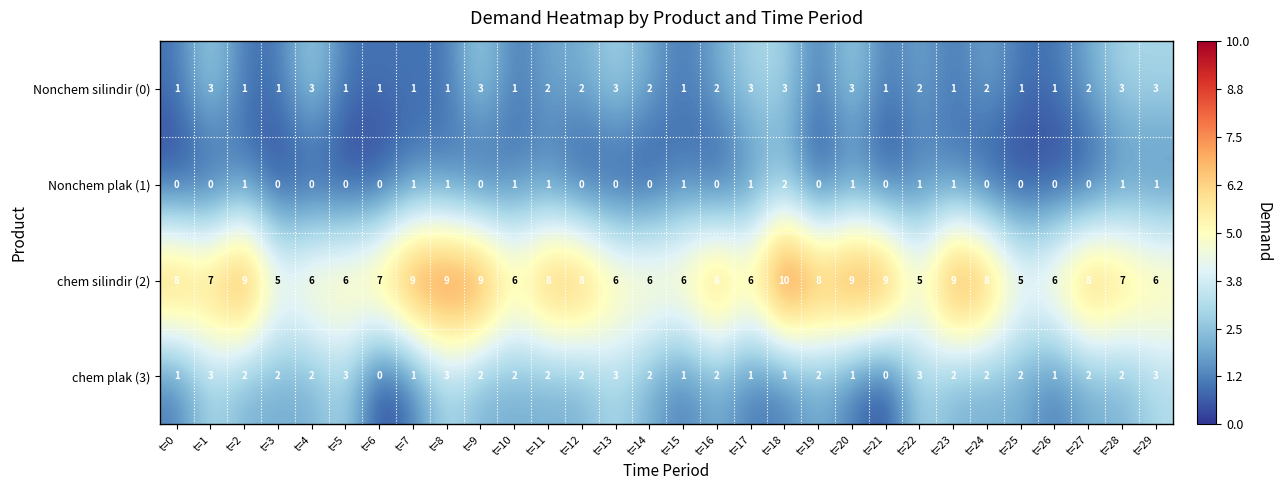

True or false: Nonchem plak (1) has a value of 0 at t=5.

True